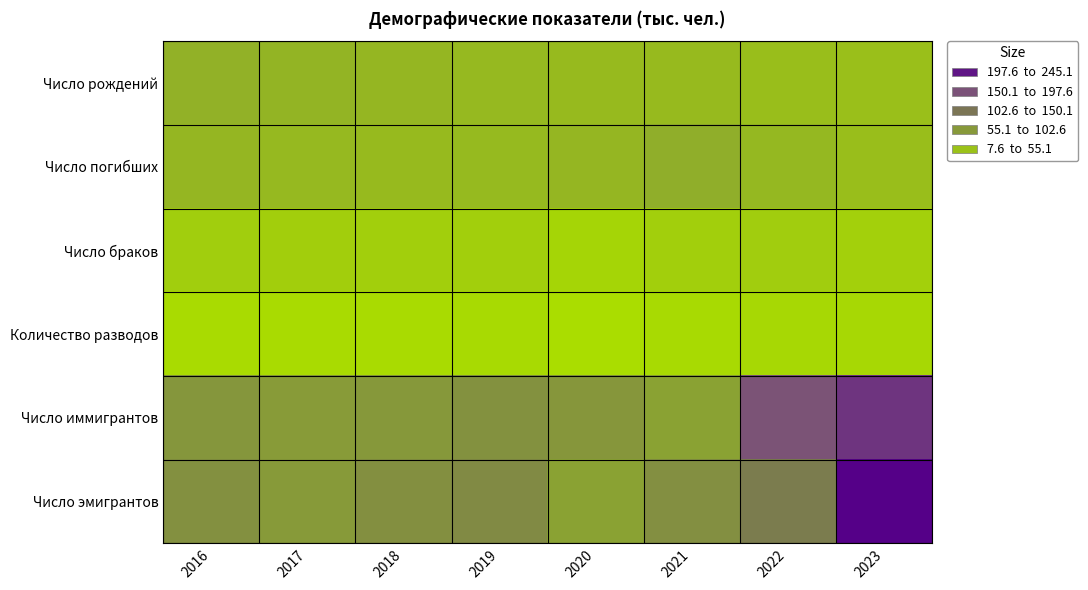

What is the maximum value shown in the chart?

245.1